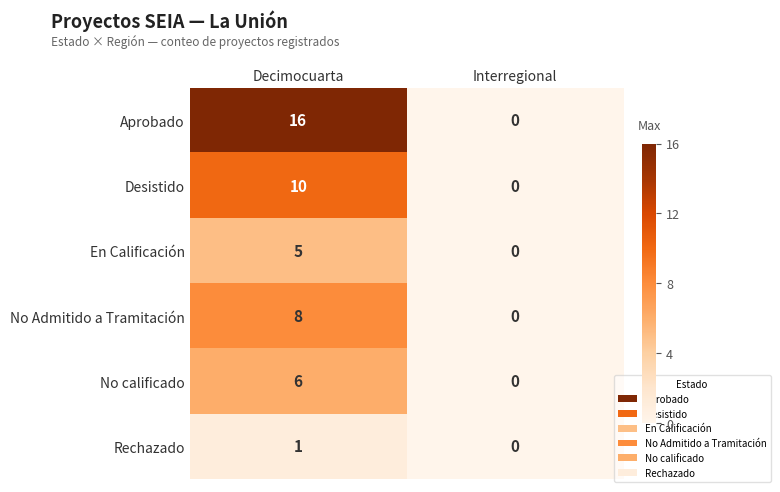

The Rechazado series shows 0 at Interregional. True or false?

True